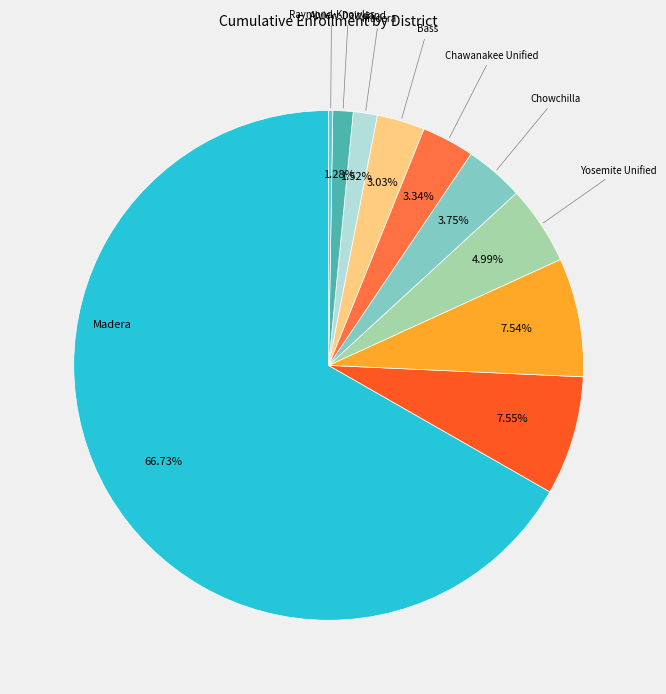

Is there any slice that represents more than half of the pie?

Yes